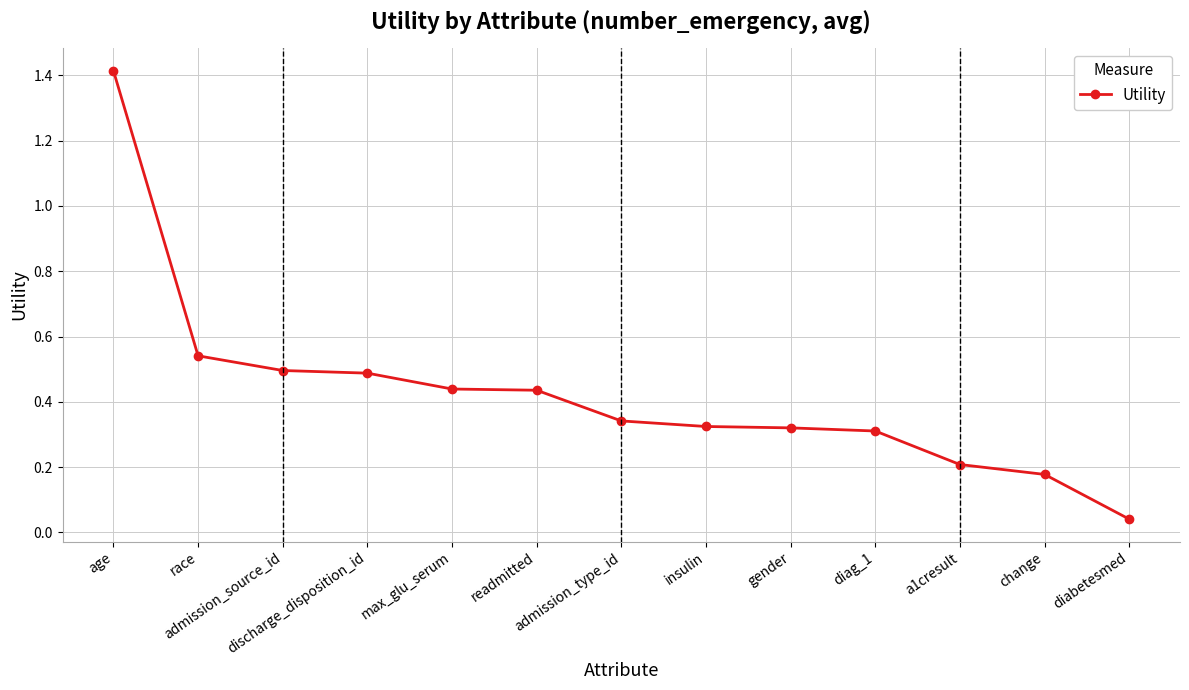

What is the maximum value shown in the chart?

1.4